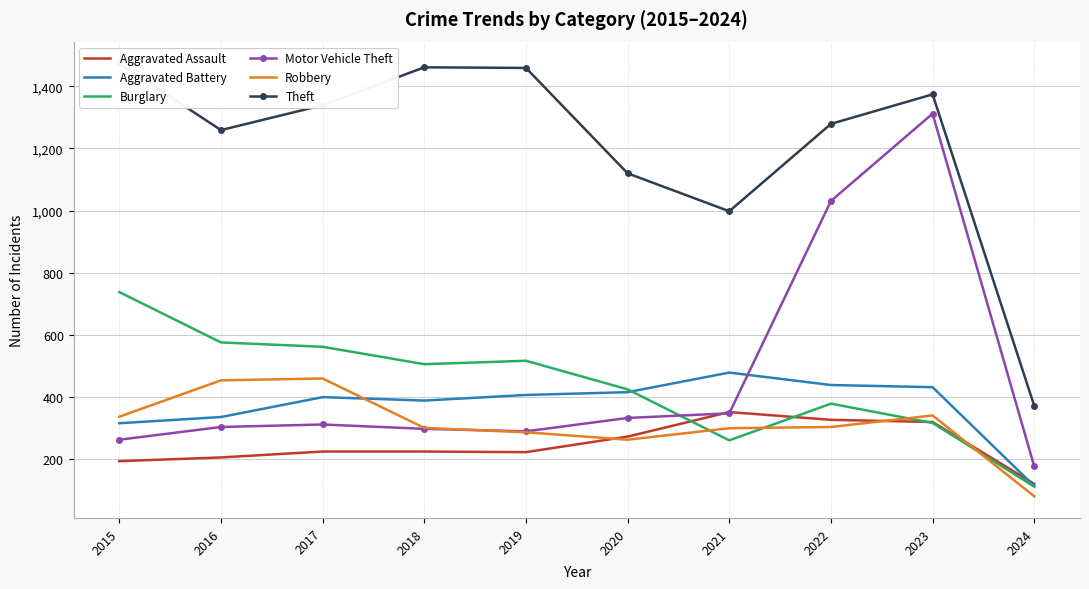

What is the total value across all series at 2020?

2830